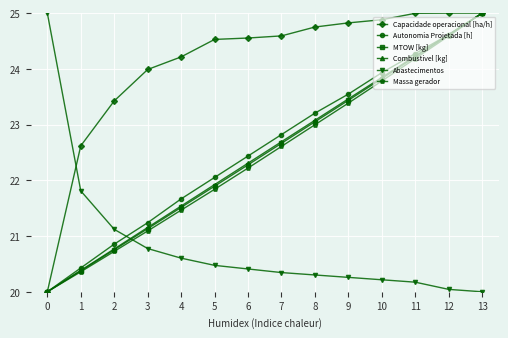

Which series has the largest total across all categories?

Capacidade operacional [ha/h]